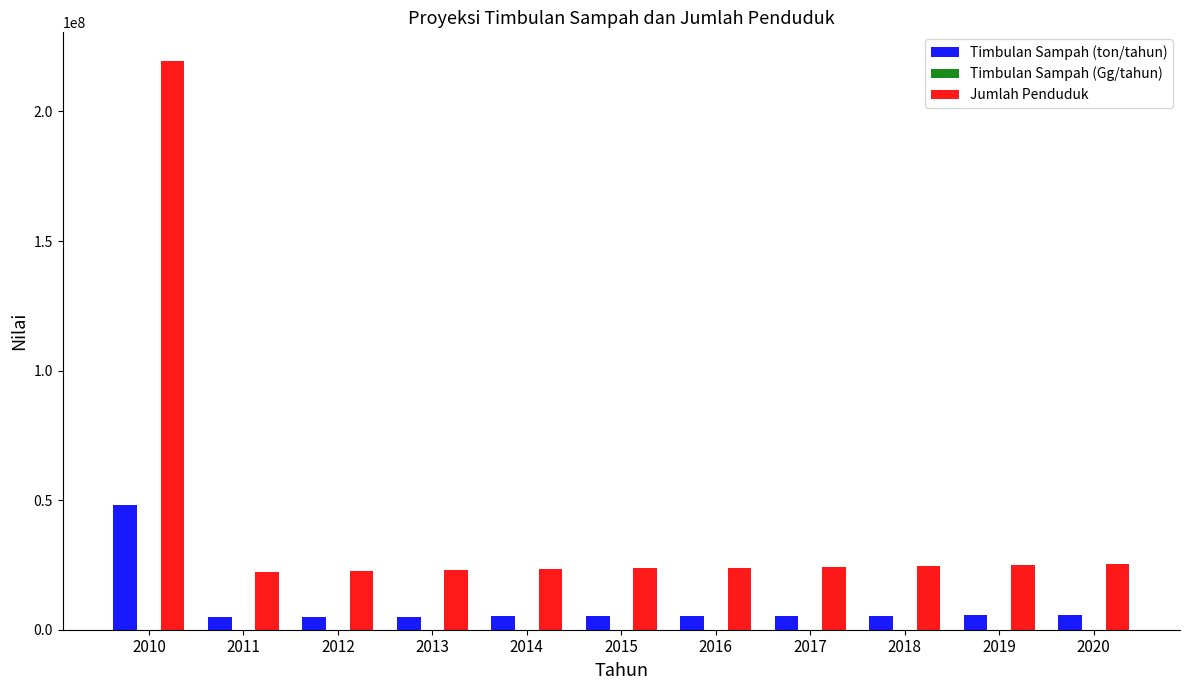

What is the sum of all Timbulan Sampah (ton/tahun) values?

100711182.0